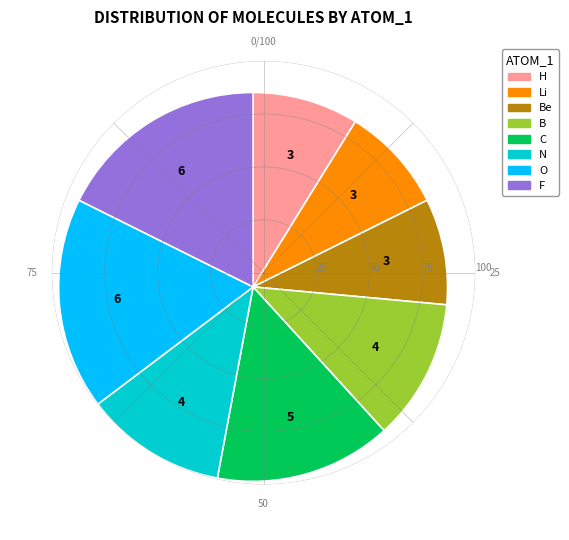

The F slice represents 18% of the pie. True or false?

True